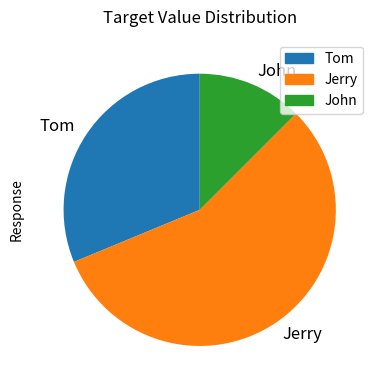

Is the sum of Jerry and John greater than half?

Yes